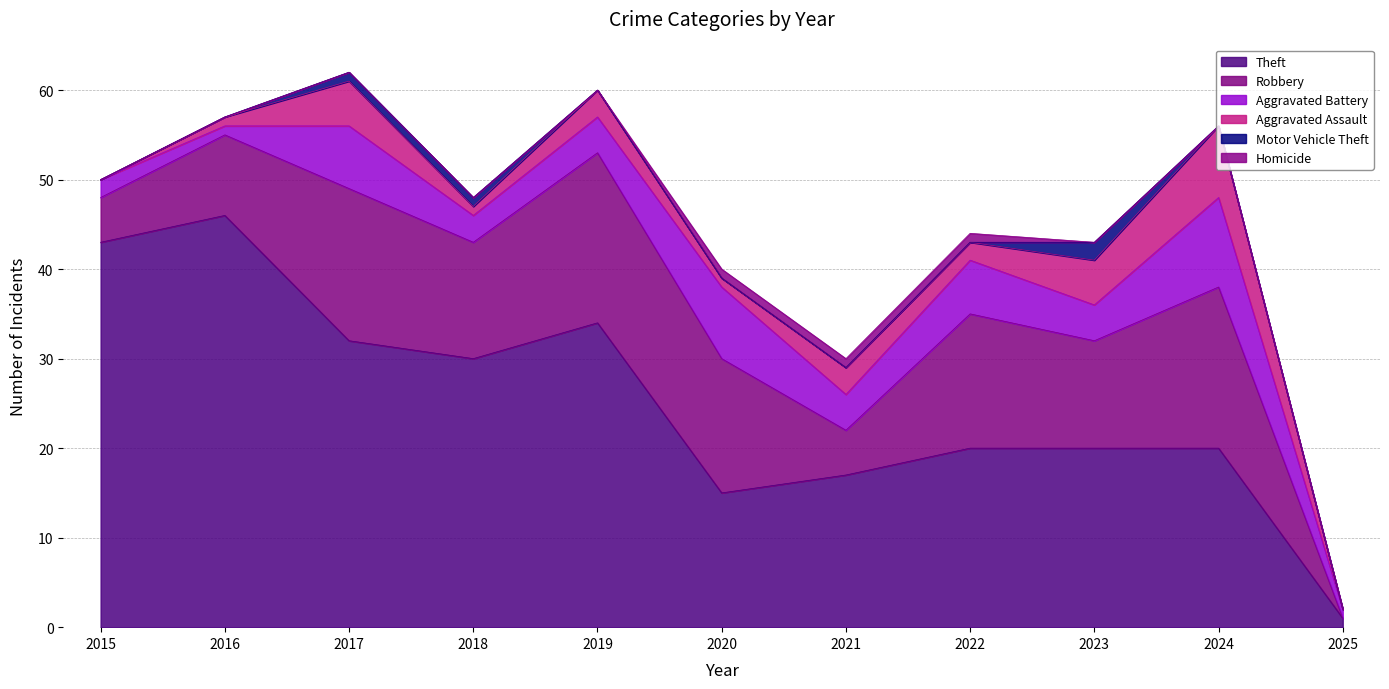

True or false: Homicide and Motor Vehicle Theft intersect in this chart.

True